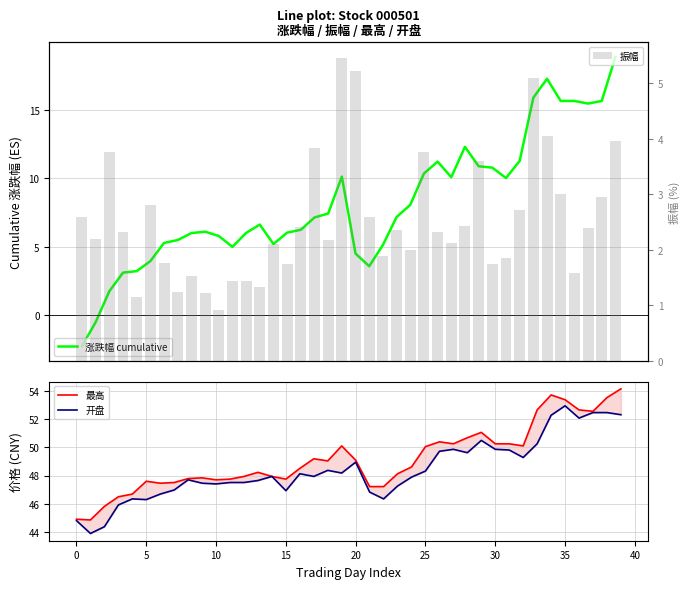

What is the difference between the maximum and second lowest values in the 振幅 series?

4.3